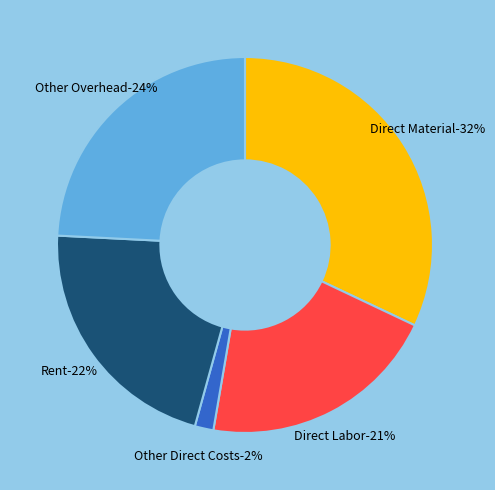

What is the smallest slice in the pie chart?

Other Direct Costs